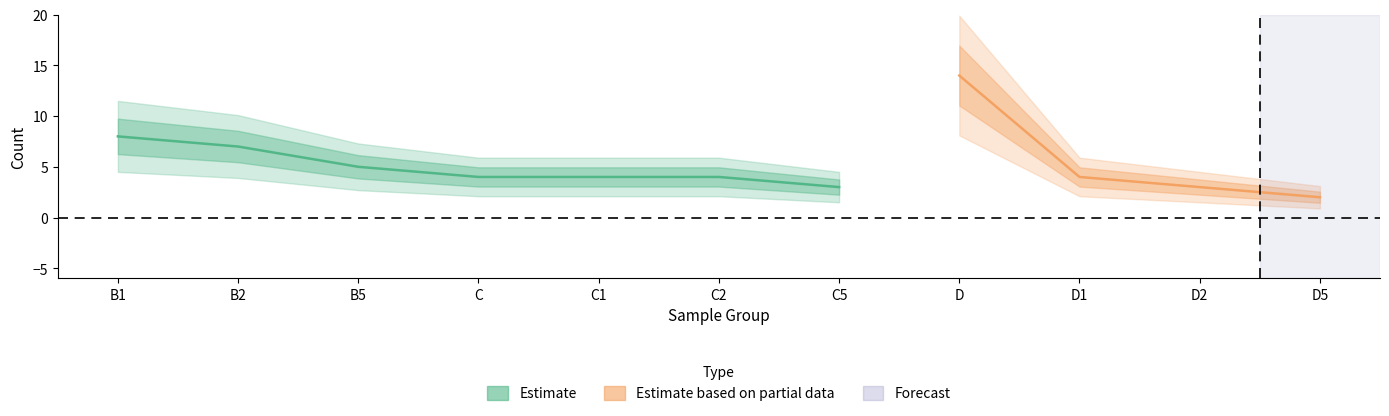

True or false: Estimate and Forecast intersect in this chart.

False